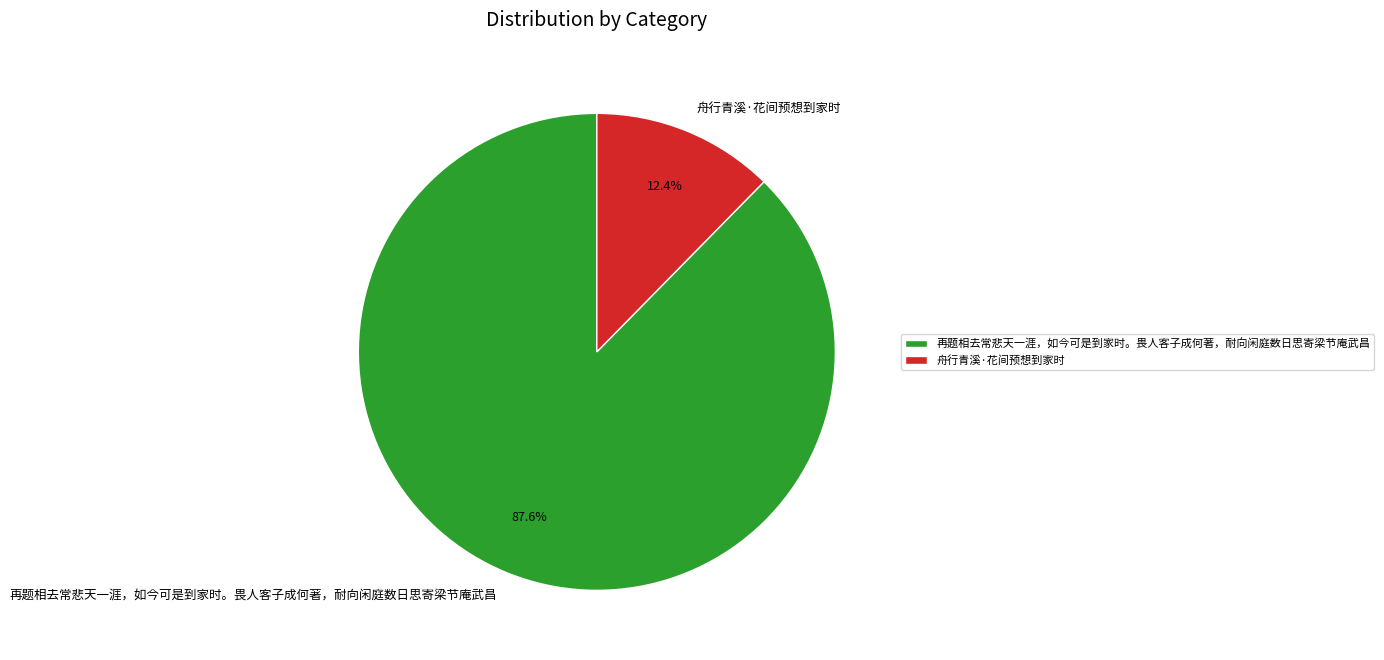

Is it true that 再题相去常悲天一涯，如今可是到家时。畏人客子成何著，耐向闲庭数日思寄梁节庵武昌 is 88% of the pie?

True